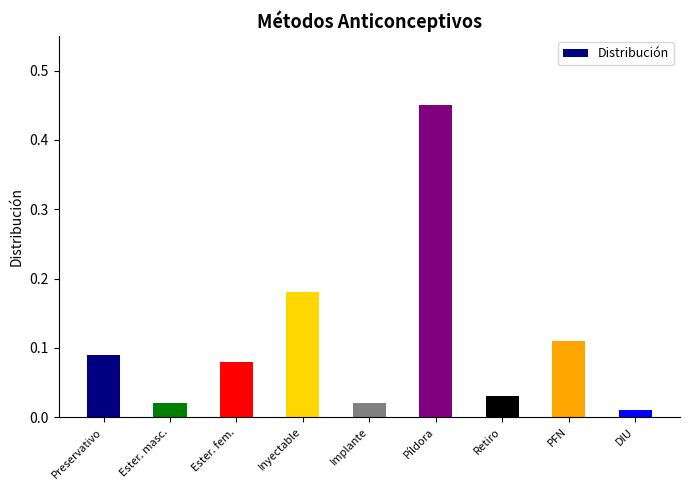

How many bars are there in total?

9